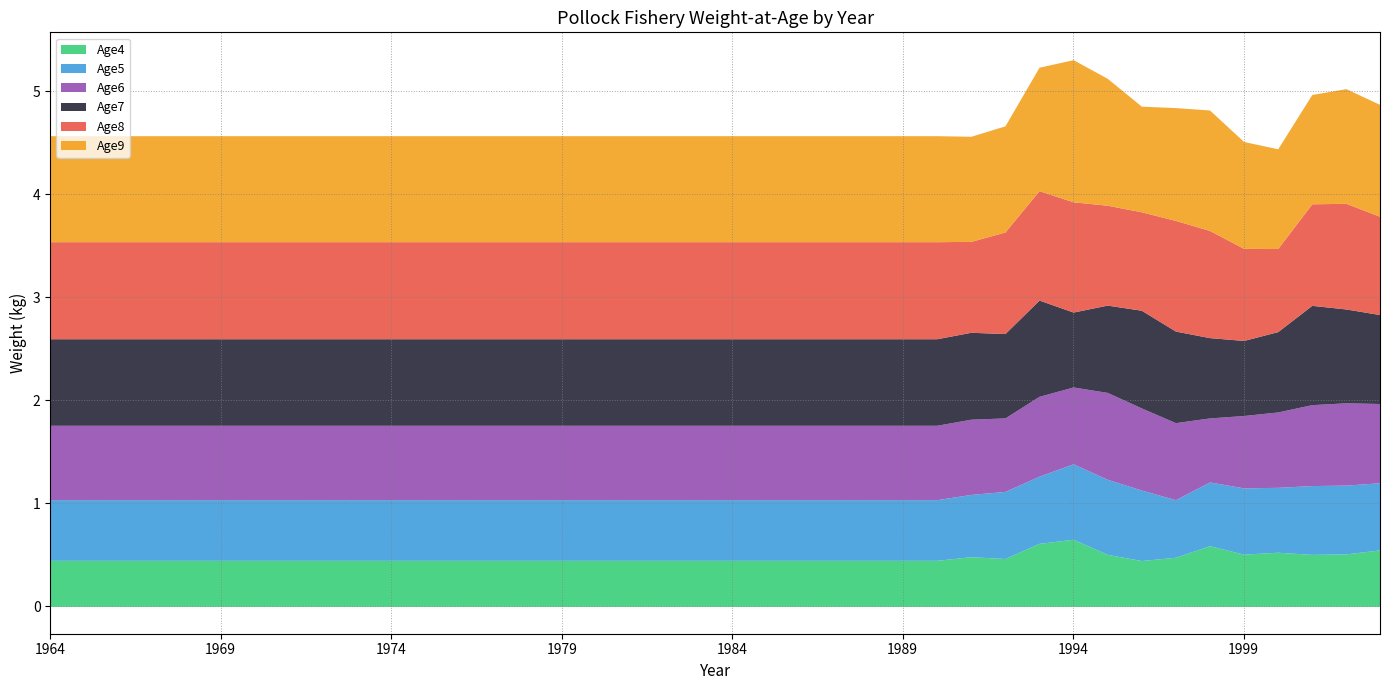

True or false: Age4 and Age6 intersect in this chart.

False